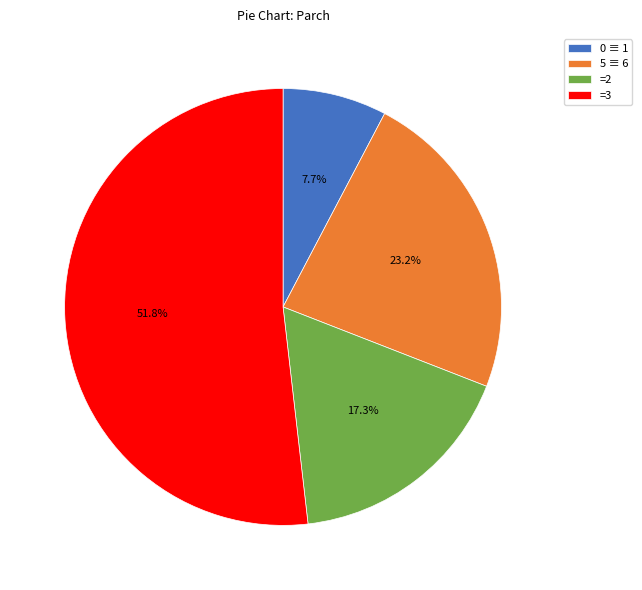

Which slice is the largest?

=3